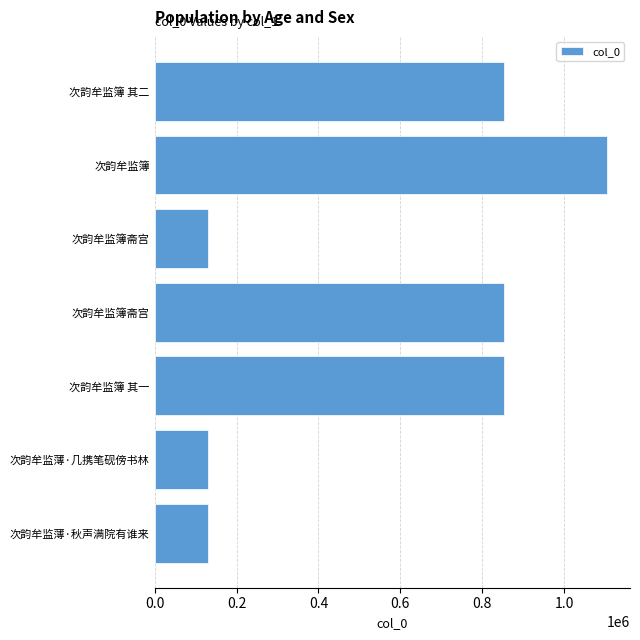

How many bars are there in total?

7